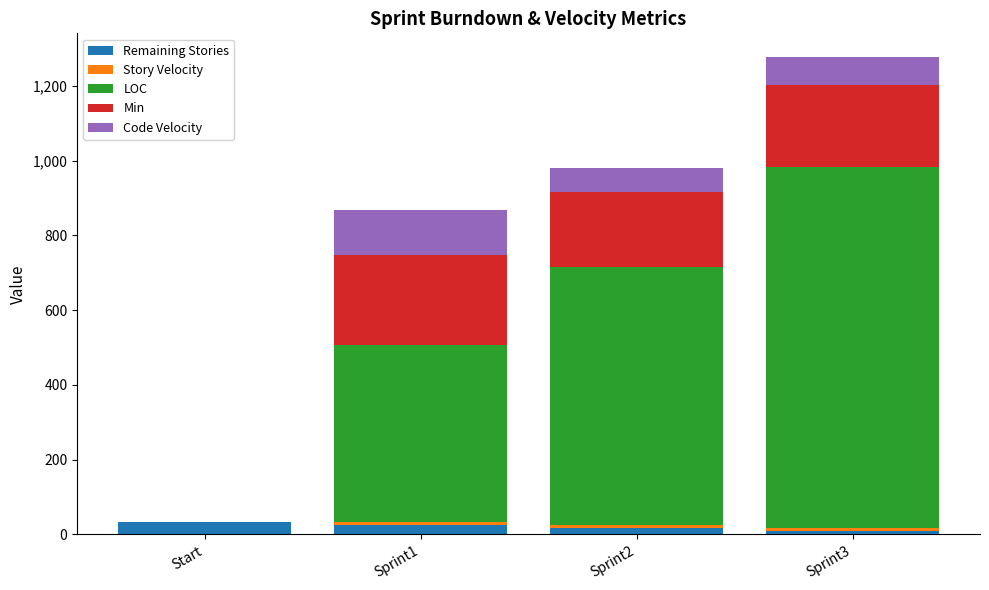

At which category is the sum across all series the highest?

Sprint3